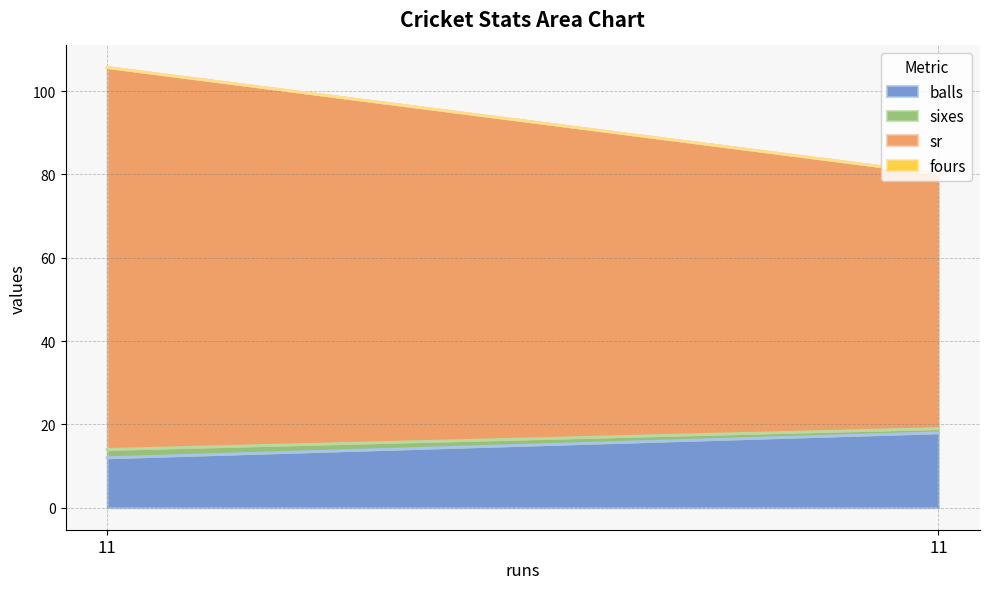

Which series has the widest spread of values?

sr